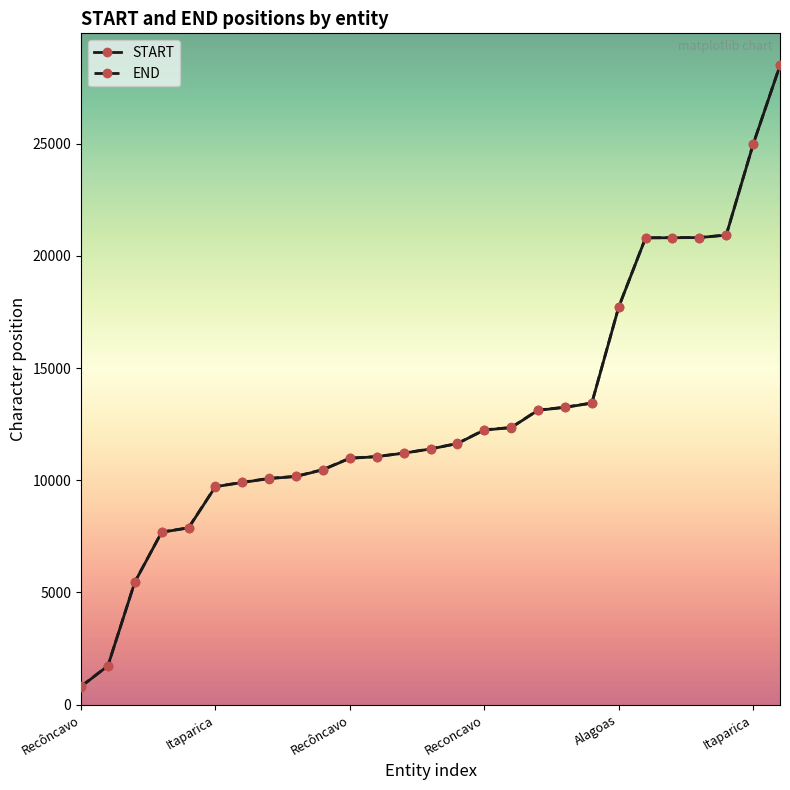

How many data points in END are less than 11399?

13